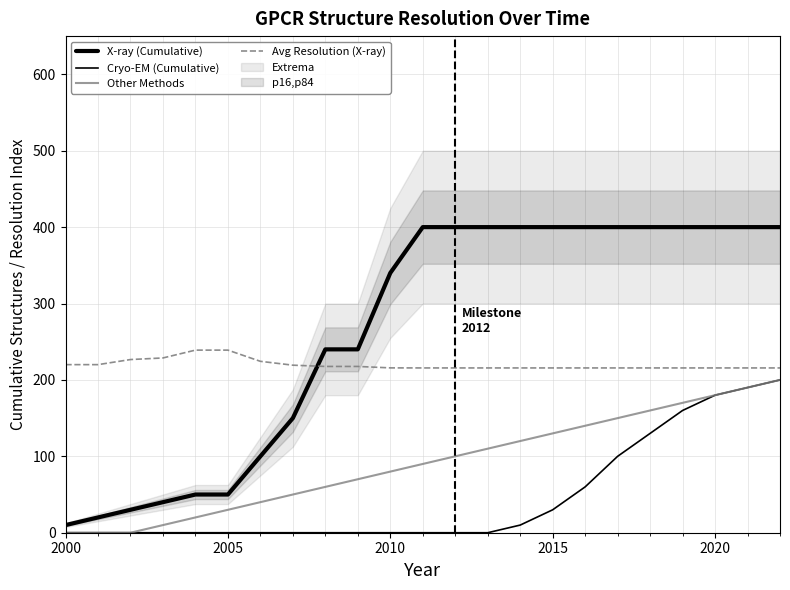

List the series in order of their peak value, highest first.

X-ray (Cumulative), Avg Resolution (X-ray), Cryo-EM (Cumulative), Other Methods